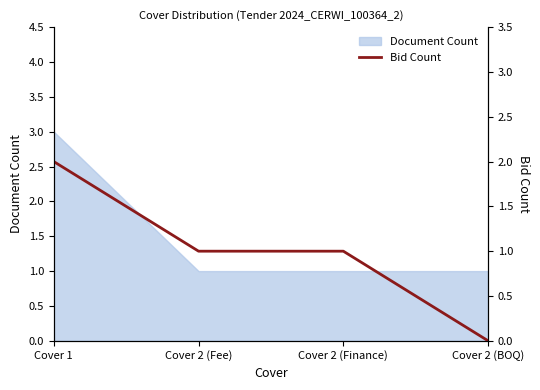

What is the difference between the second highest and minimum values?

1